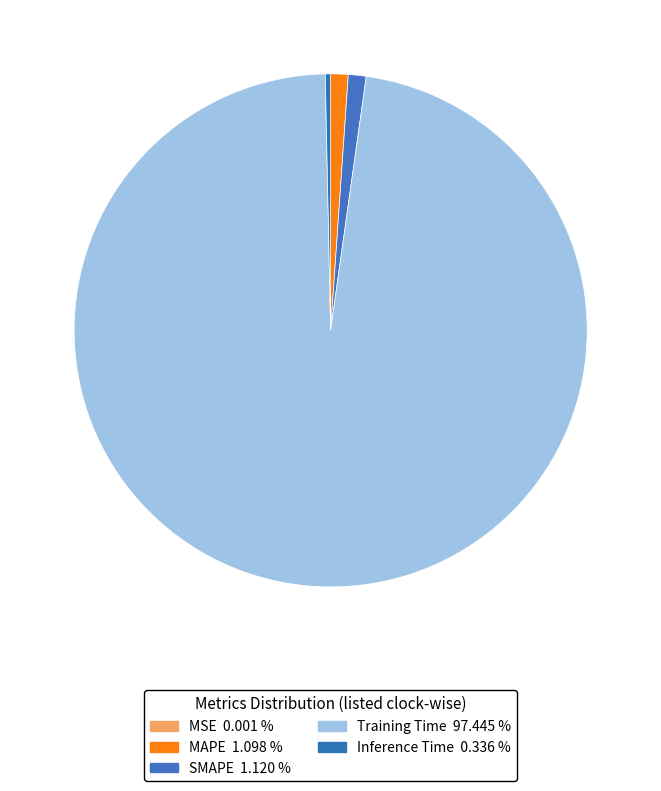

How many slices are in this pie chart?

5